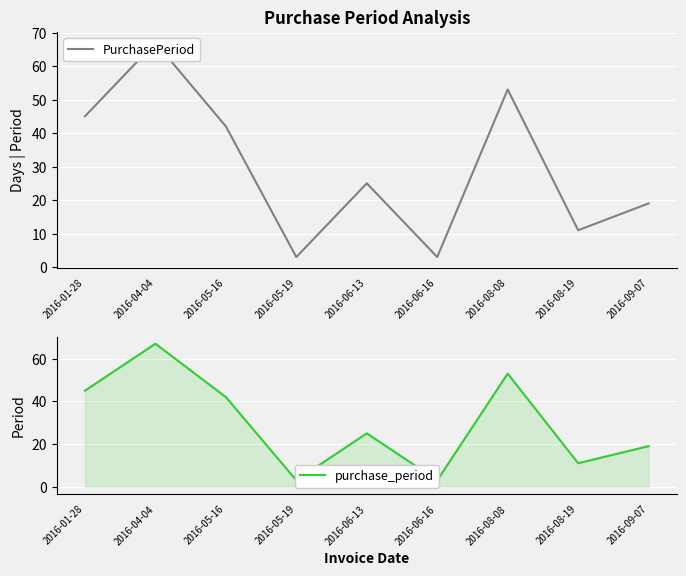

What is the label of the 3rd point from the right?

2016-08-08